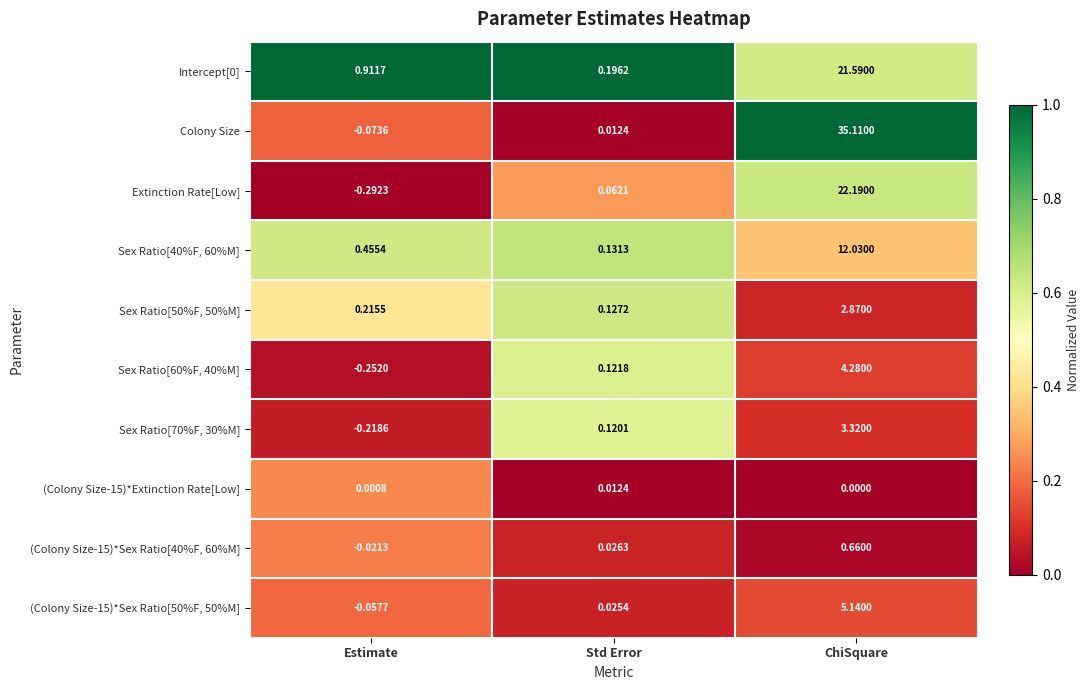

Is the value of Extinction Rate[Low] at Estimate greater than the value of (Colony Size-15)*Sex Ratio[40%F, 60%M] at Estimate?

No